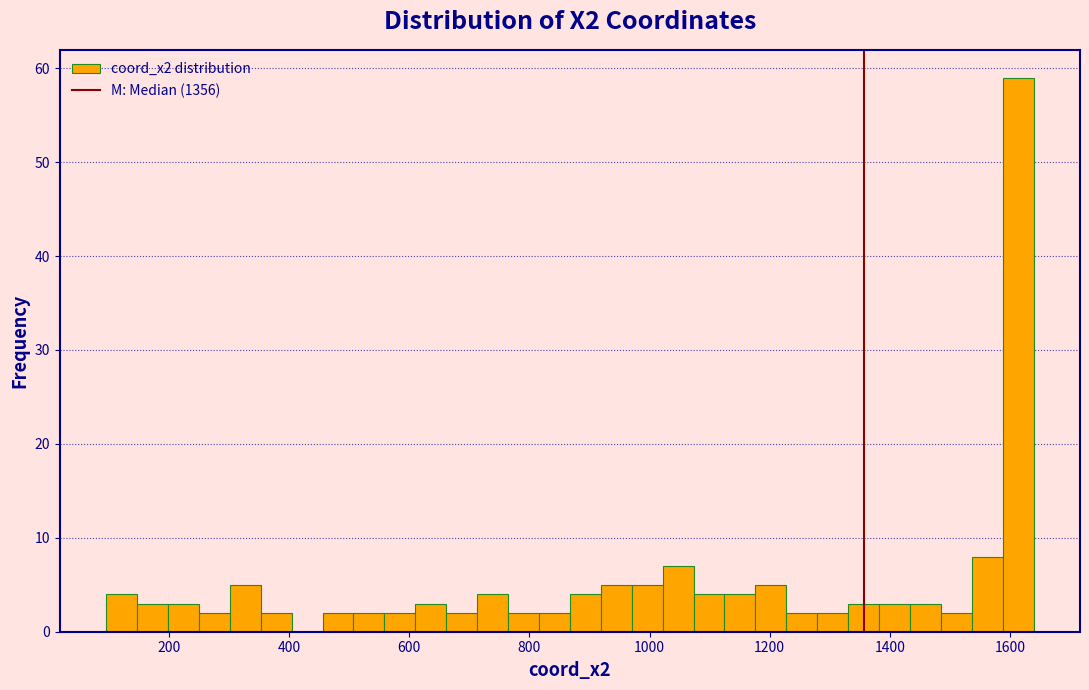

Read against the x-axis, roughly where is the centre of the tallest bar?

1620